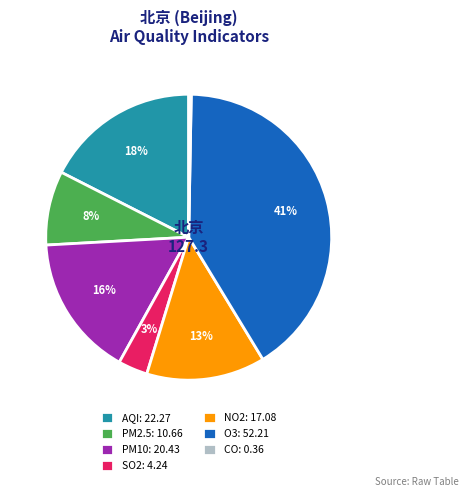

Does any single category account for the majority?

No